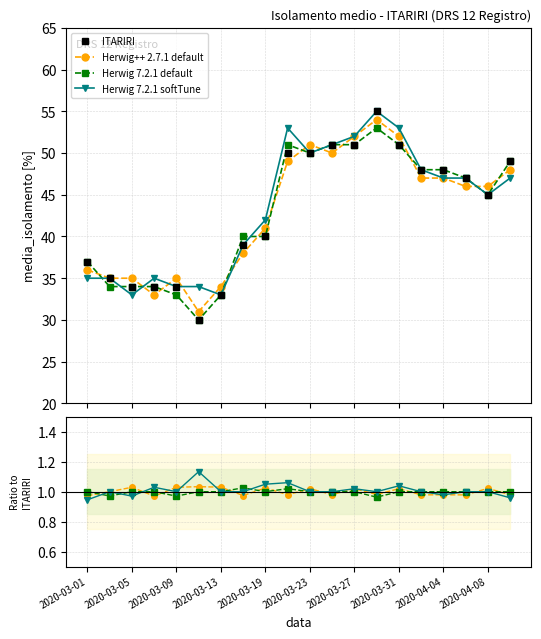

Which series has the largest range (max minus min)?

ITARIRI